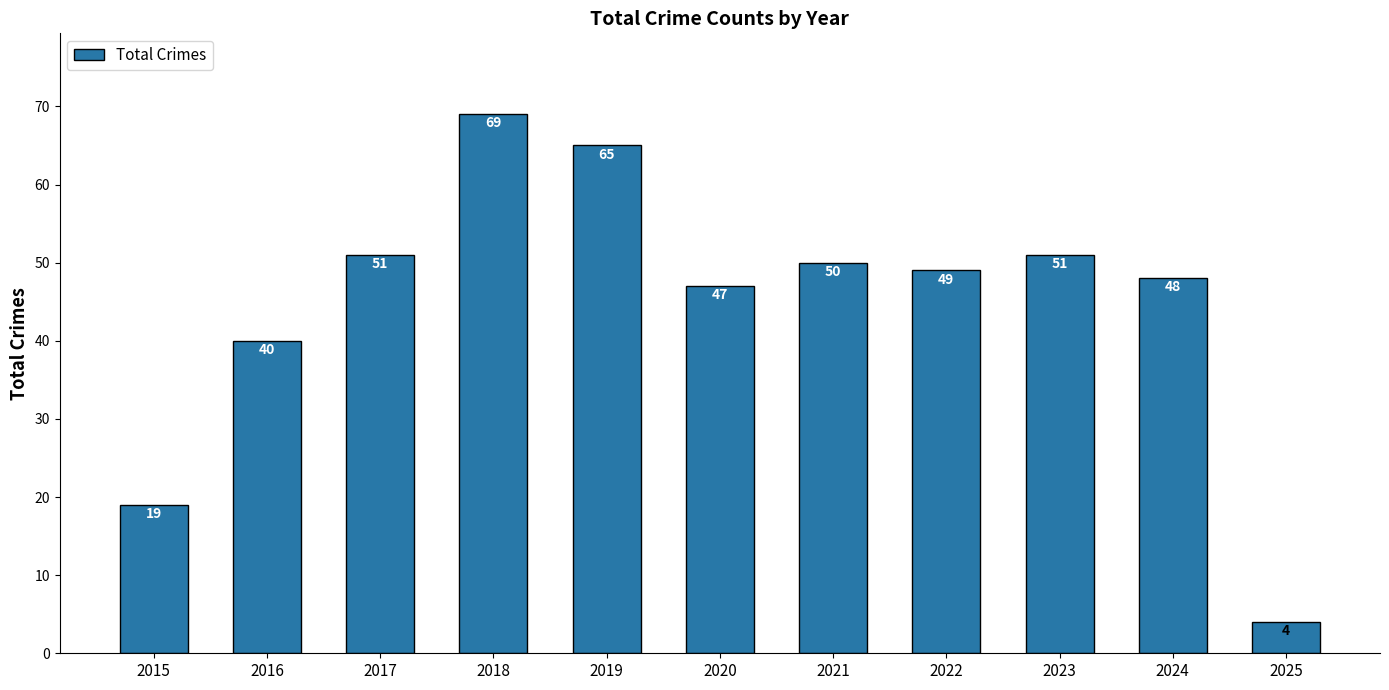

Reading left to right, list all the values displayed in this chart.

19	40	51	69	65	47	50	49	51	48	4